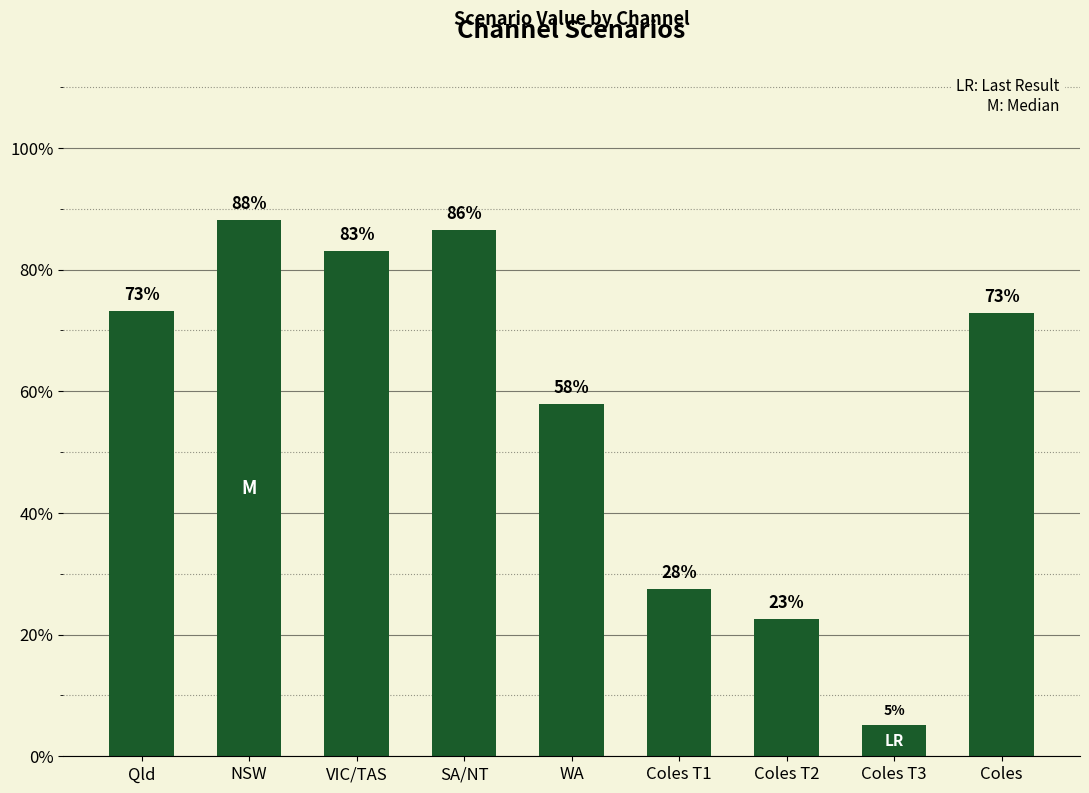

What is the difference between the maximum and minimum values?

0.8